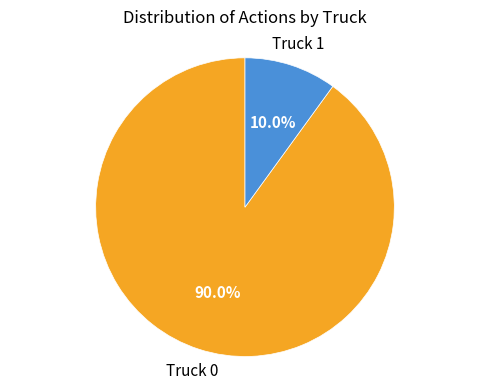

Does any single category account for the majority?

Yes